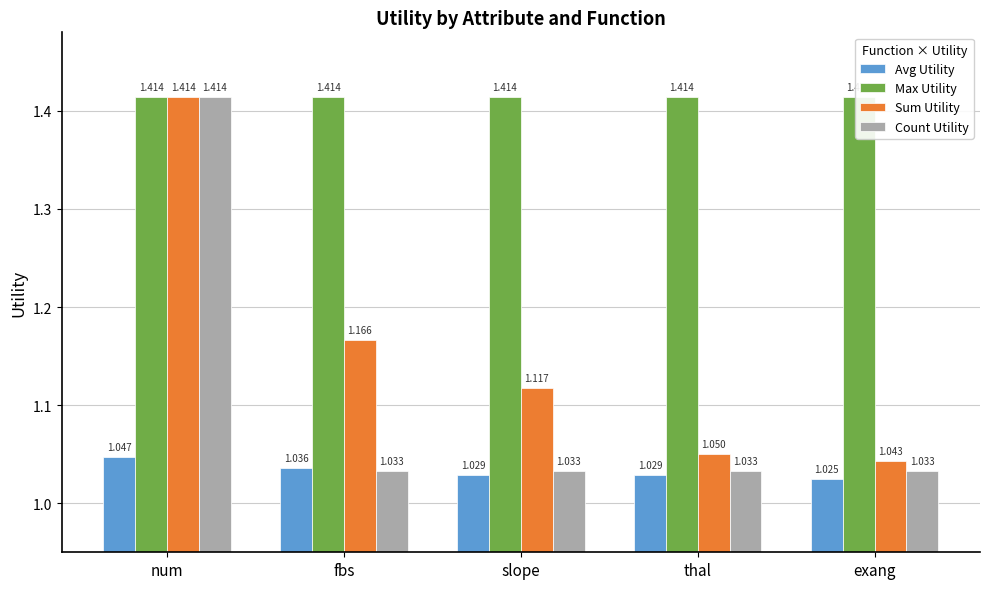

At which category is the sum across all series the highest?

num